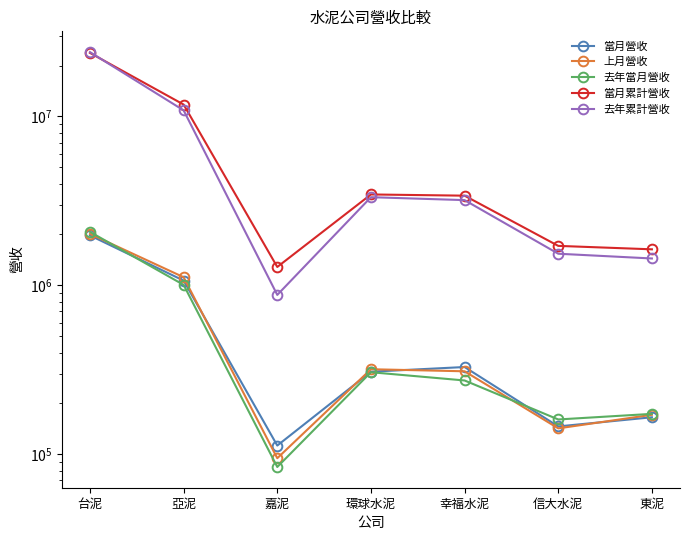

What is the label of the 7th point from the right?

台泥